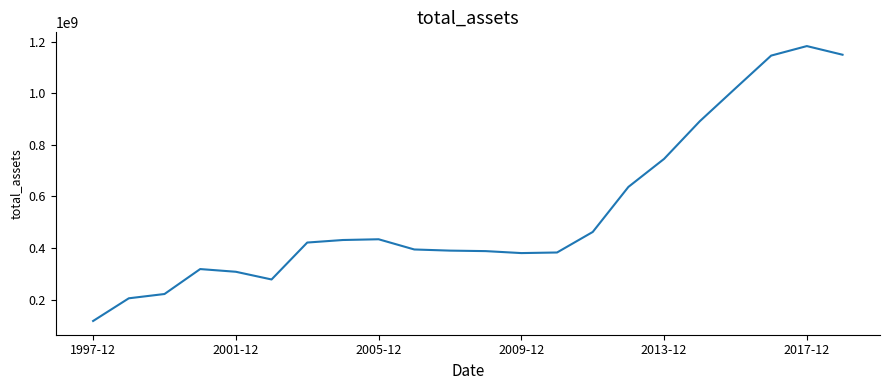

What is the maximum value shown in the chart?

1182671000